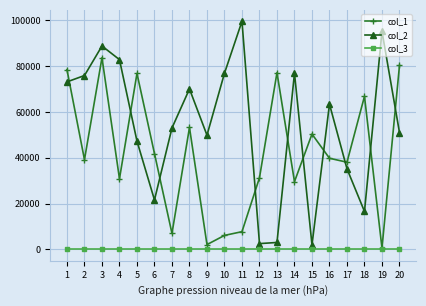

At how many categories does at least one series exceed 50774?

15